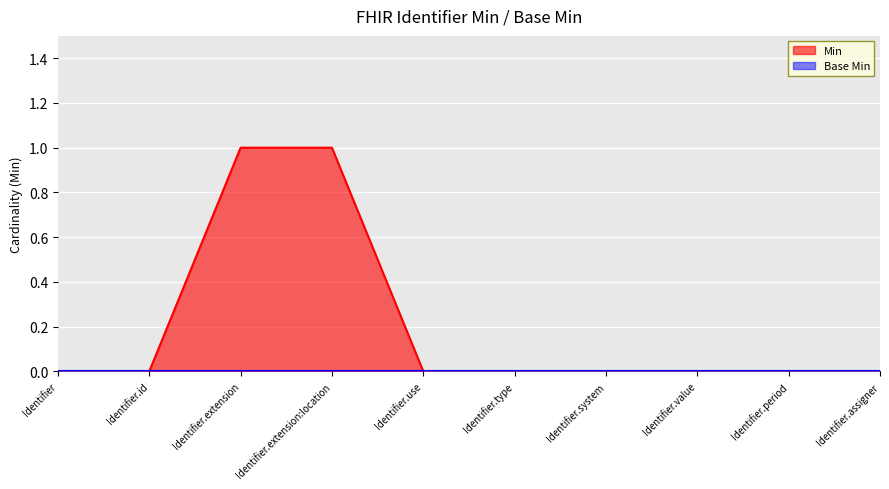

Does the chart display data point markers on the line(s)?

No